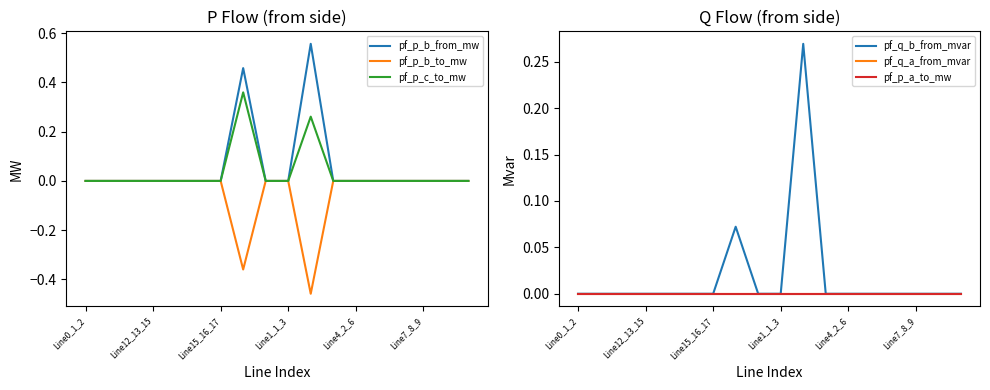

Rank the categories by pf_q_a_from_mvar value from highest to lowest.

10, 9, 11, Line7_8_9, Line12_13_15, 17, 16, Line0_1_2, Line1_1_3, 6, 15, Line4_2_6, 8, 13, 12, Line15_16_17, 14, 7